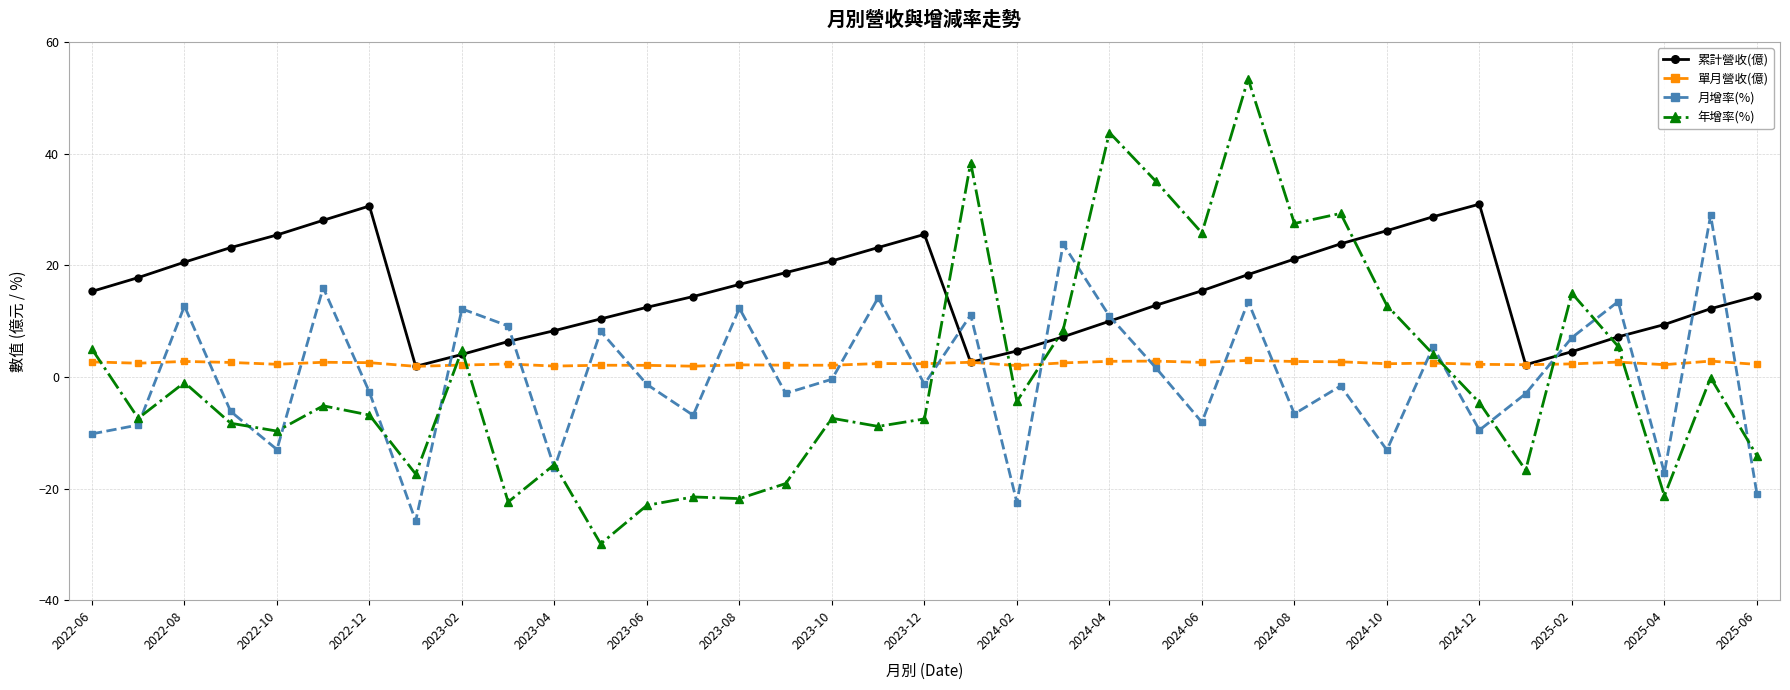

What is the value of the 累計營收(億) point at the 29th from the left?

26.2